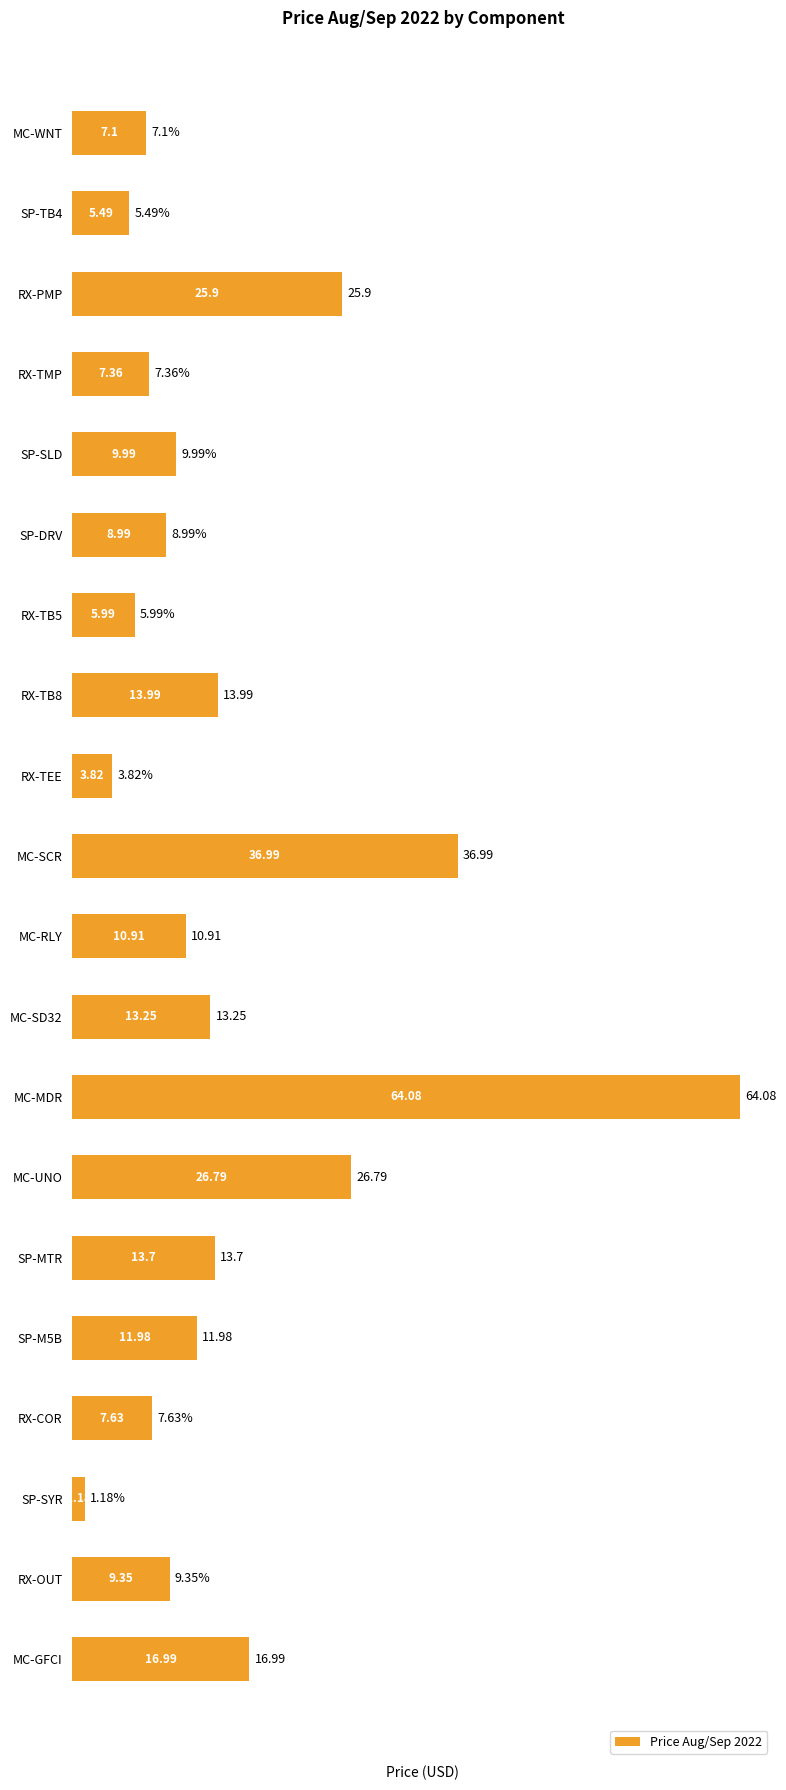

At which label is the value closest to 32?

MC-SCR